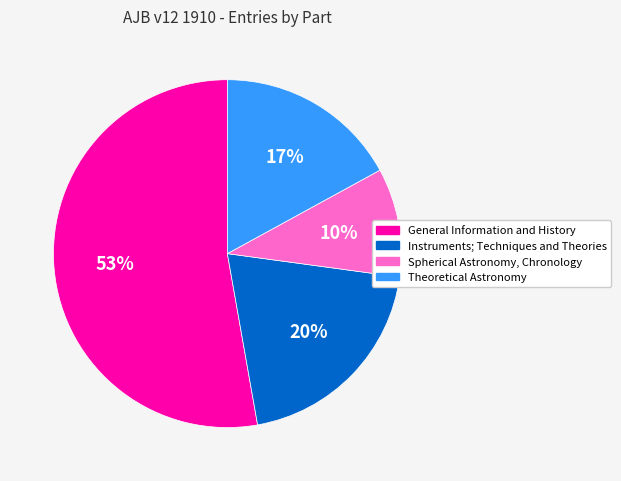

Is there a majority slice in this chart?

Yes